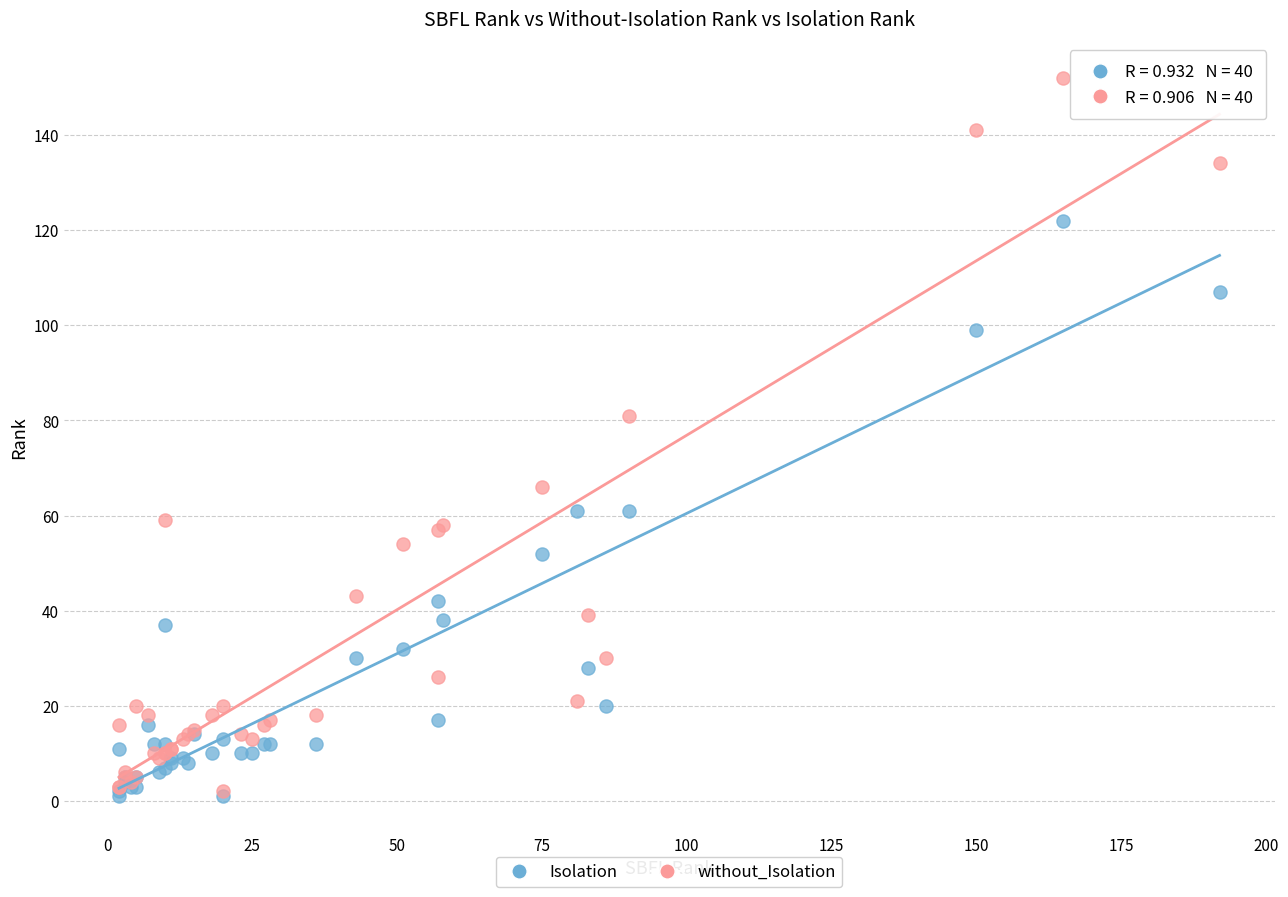

Which series has the largest Y range (max minus min)?

without_Isolation